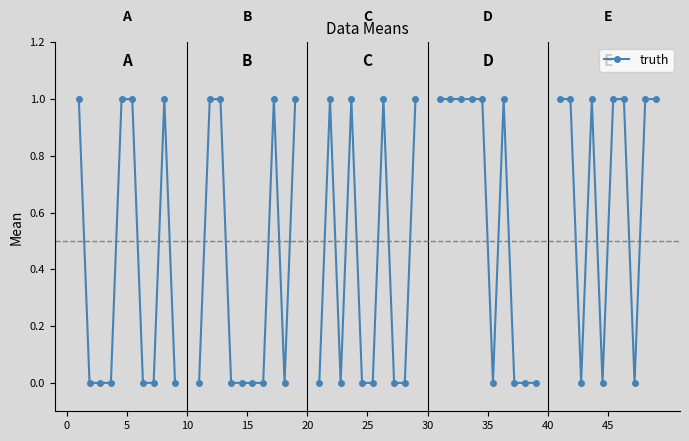

How many lines are shown in the chart?

1